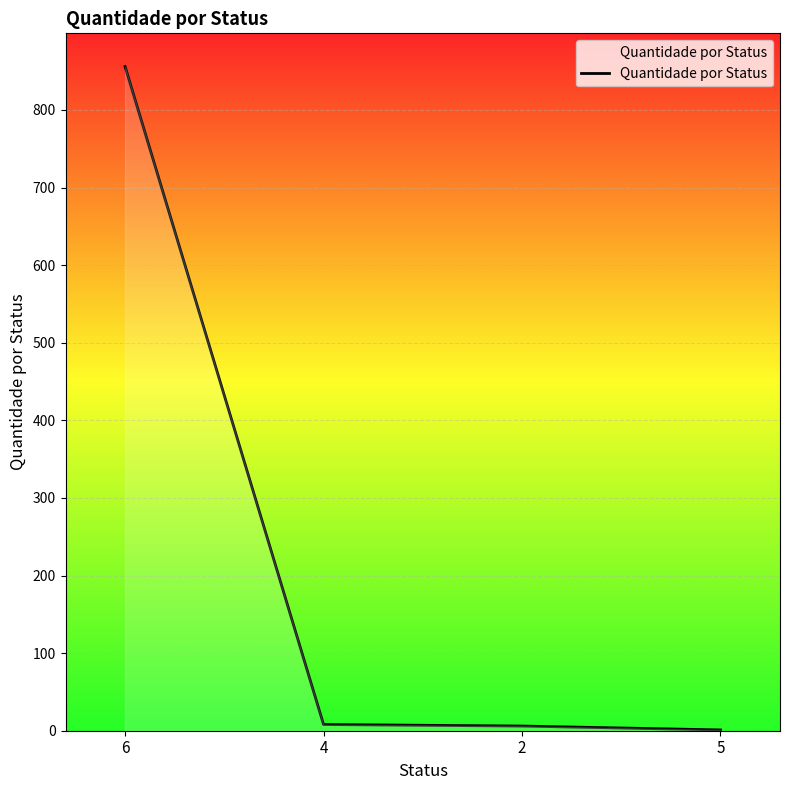

What is the maximum value shown in the chart?

856